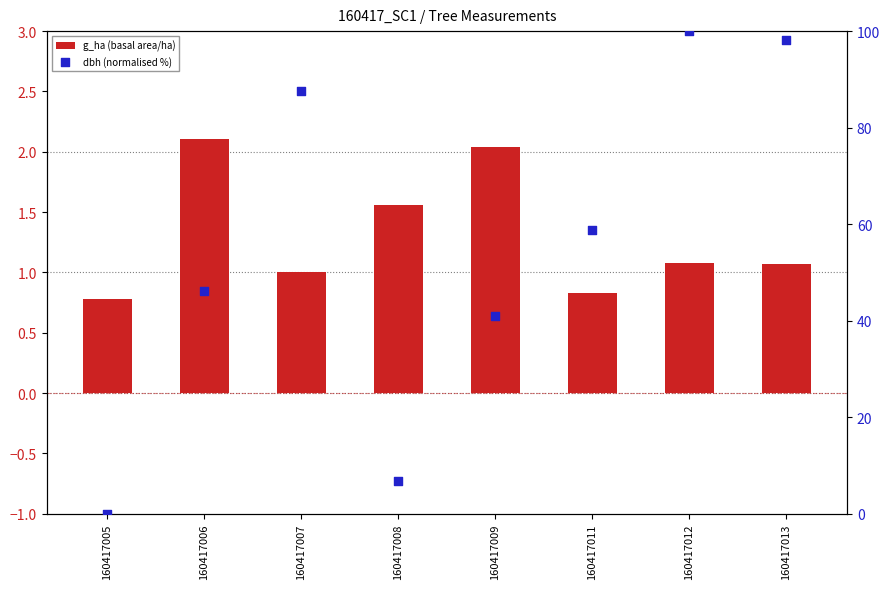

Which series contains the highest Y value?

dbh (normalised %)